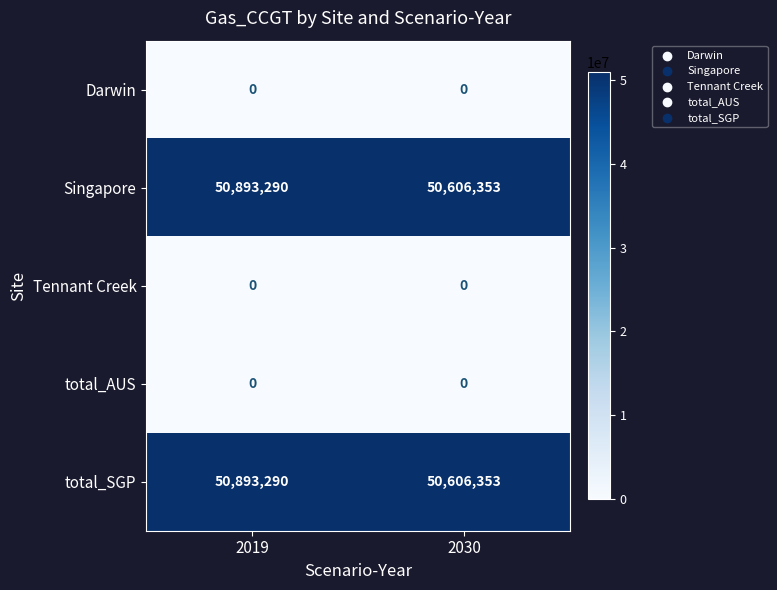

Reading left to right, what are all the values shown in this chart?

Darwin: 2019=0	2030=0
Singapore: 2019=50893290	2030=50606353
Tennant Creek: 2019=0	2030=0
total_AUS: 2019=0	2030=0
total_SGP: 2019=50893290	2030=50606353